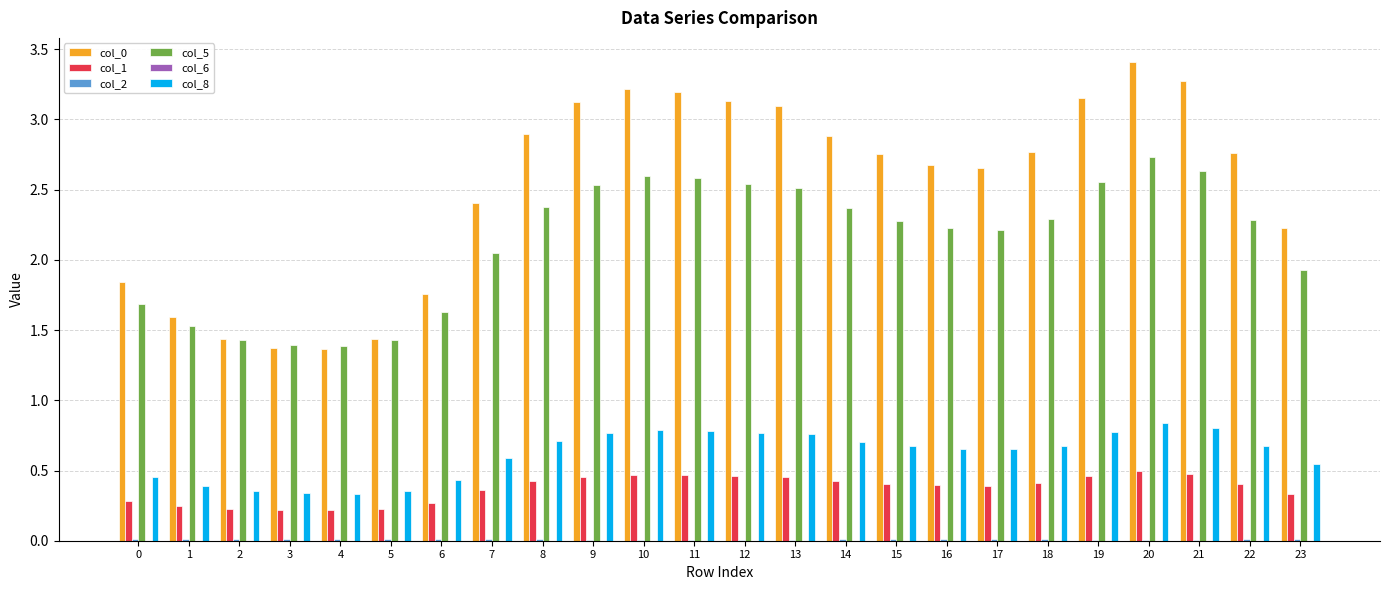

True or false: col_8 has a value of 0.7 at 0.

False